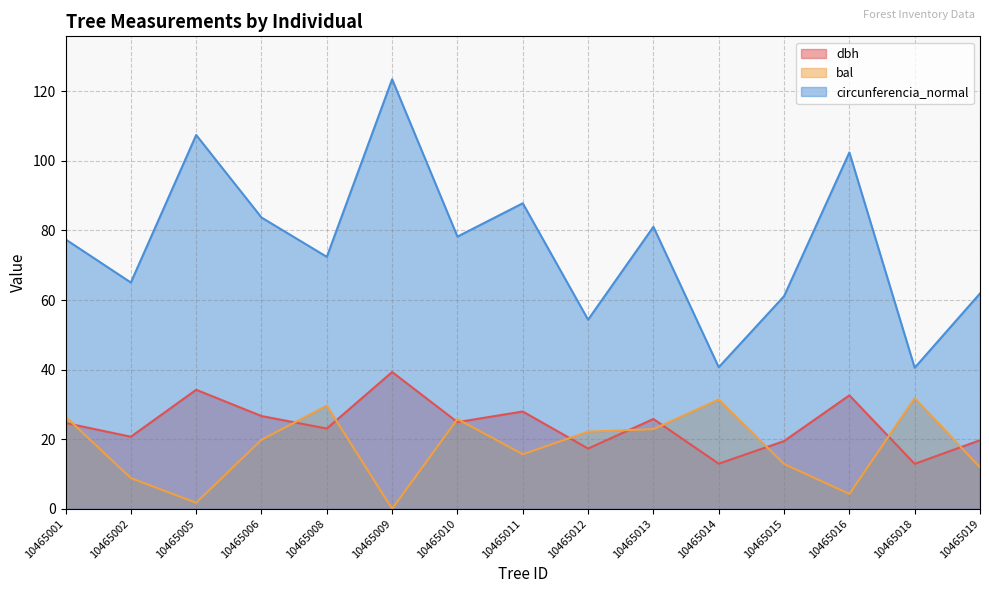

Rank the series at 10465005 from lowest to highest value.

bal, dbh, circunferencia_normal